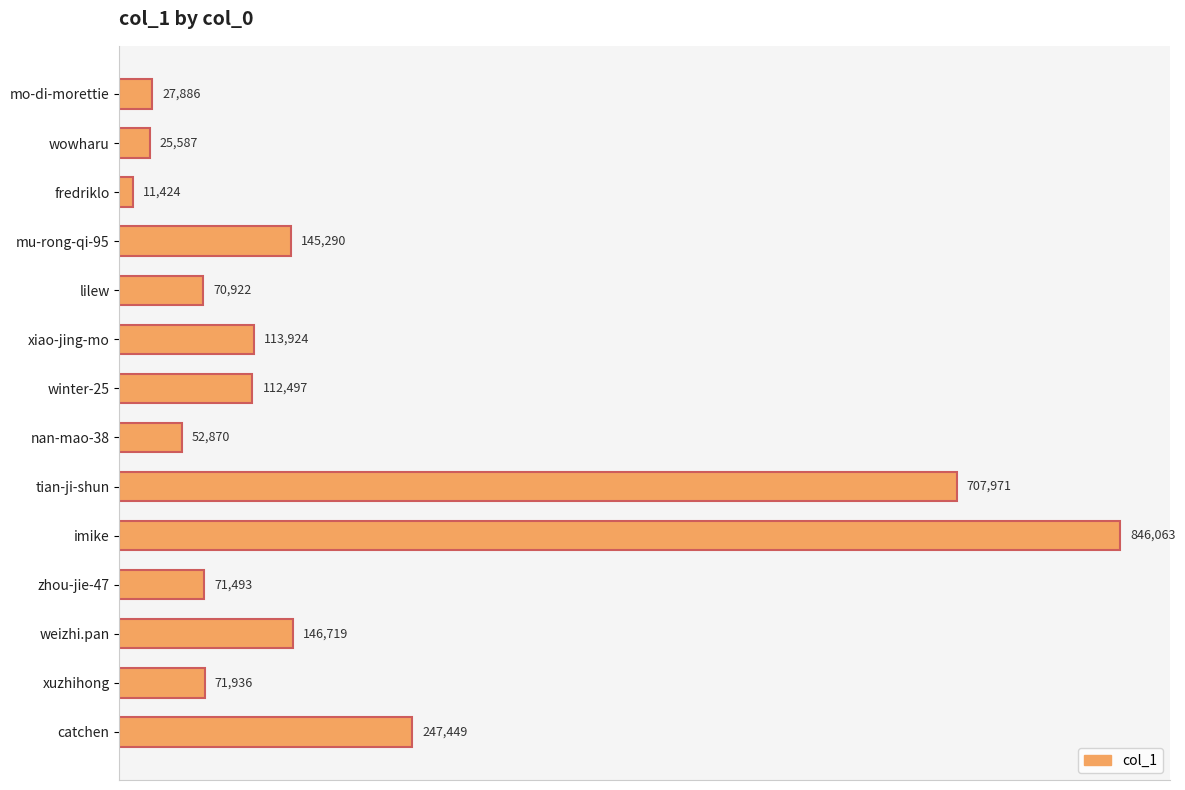

What is the average value?

189431